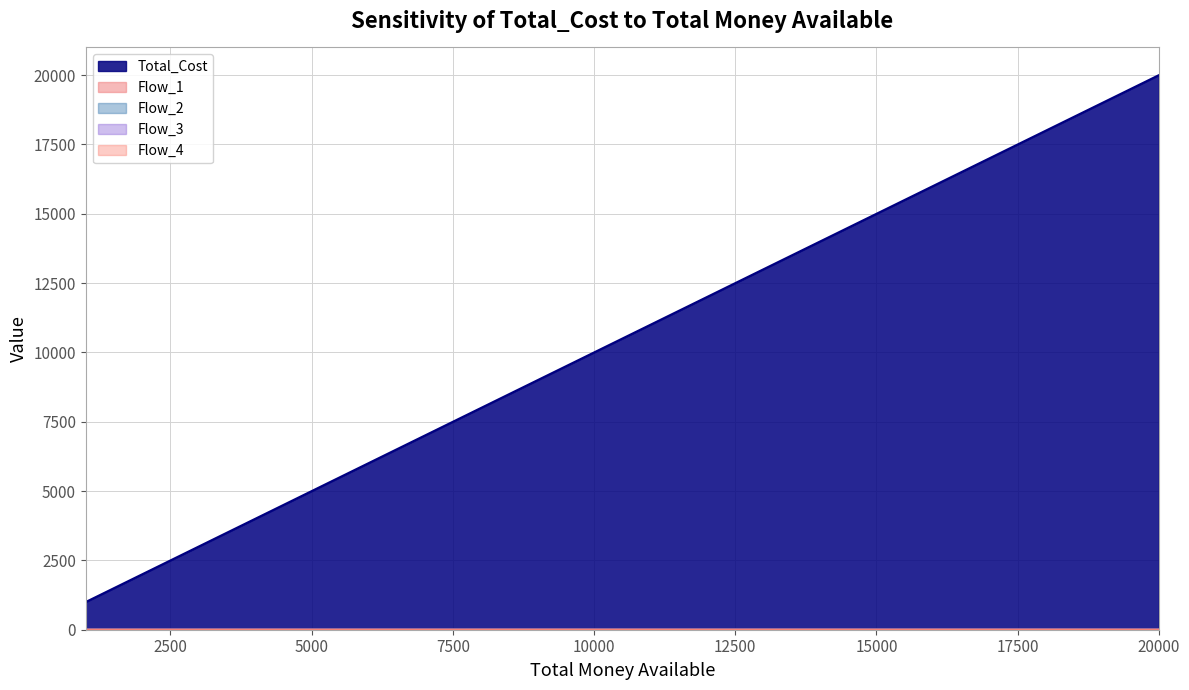

Which category has the lowest value across all series?

1000